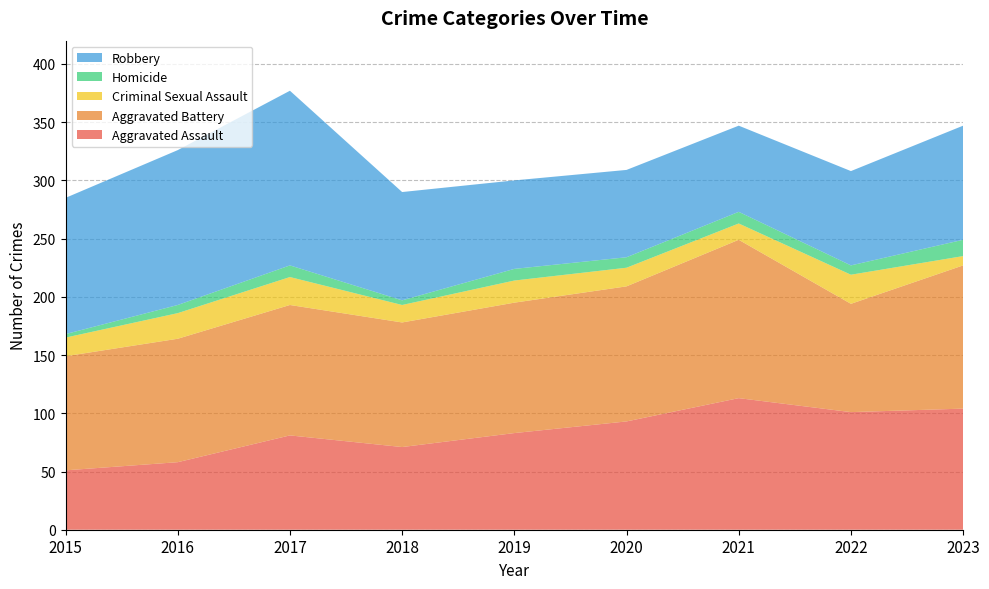

Reading left to right, extract all data points from this chart.

Aggravated Assault: 2015=51	2016=58	2017=81	2018=71	2019=83	2020=93	2021=113	2022=101	2023=104
Aggravated Battery: 2015=98	2016=106	2017=112	2018=107	2019=112	2020=116	2021=136	2022=93	2023=123
Criminal Sexual Assault: 2015=16	2016=22	2017=24	2018=15	2019=19	2020=16	2021=14	2022=25	2023=8
Homicide: 2015=3	2016=7	2017=10	2018=4	2019=10	2020=9	2021=10	2022=8	2023=14
Robbery: 2015=117	2016=133	2017=150	2018=93	2019=76	2020=75	2021=74	2022=81	2023=98